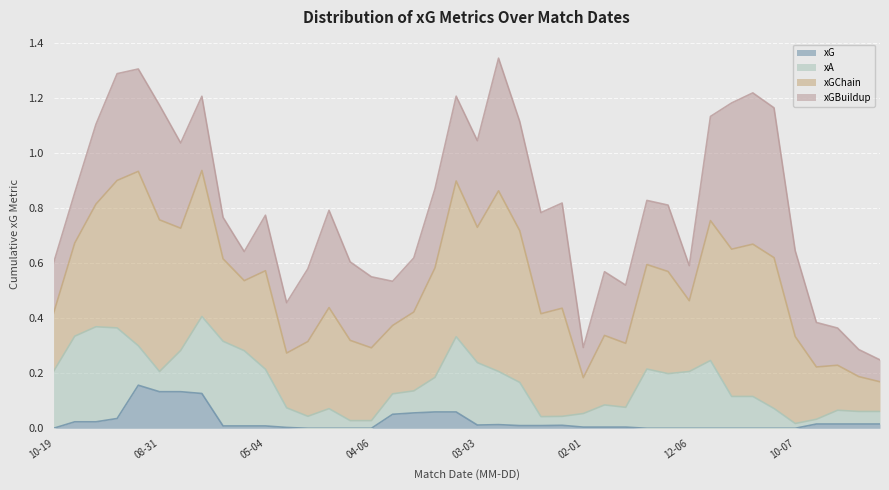

True or false: xGChain and xG intersect in this chart.

False